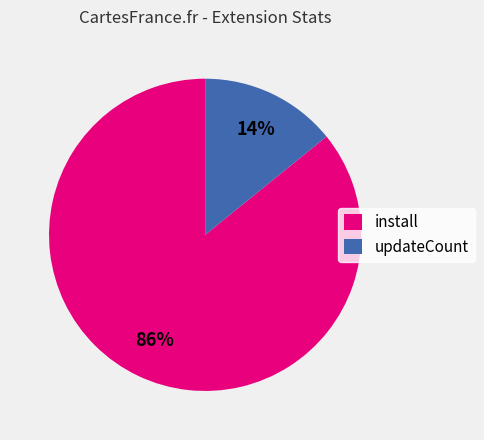

Combined, do updateCount and install account for over 50%?

Yes